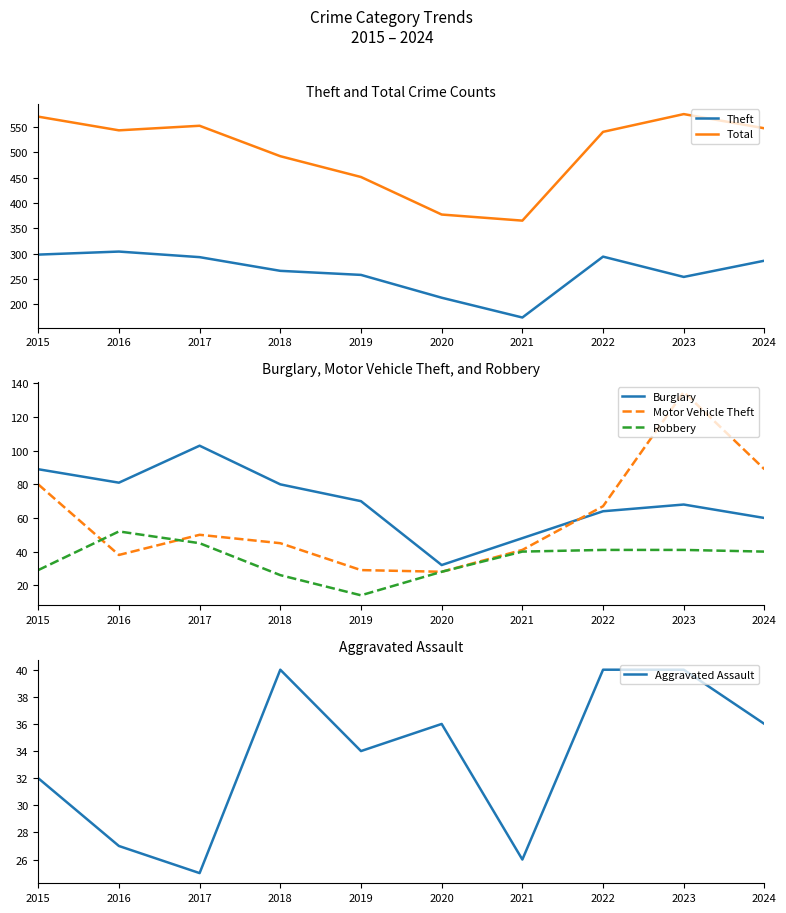

At which label does Theft reach its minimum?

2021